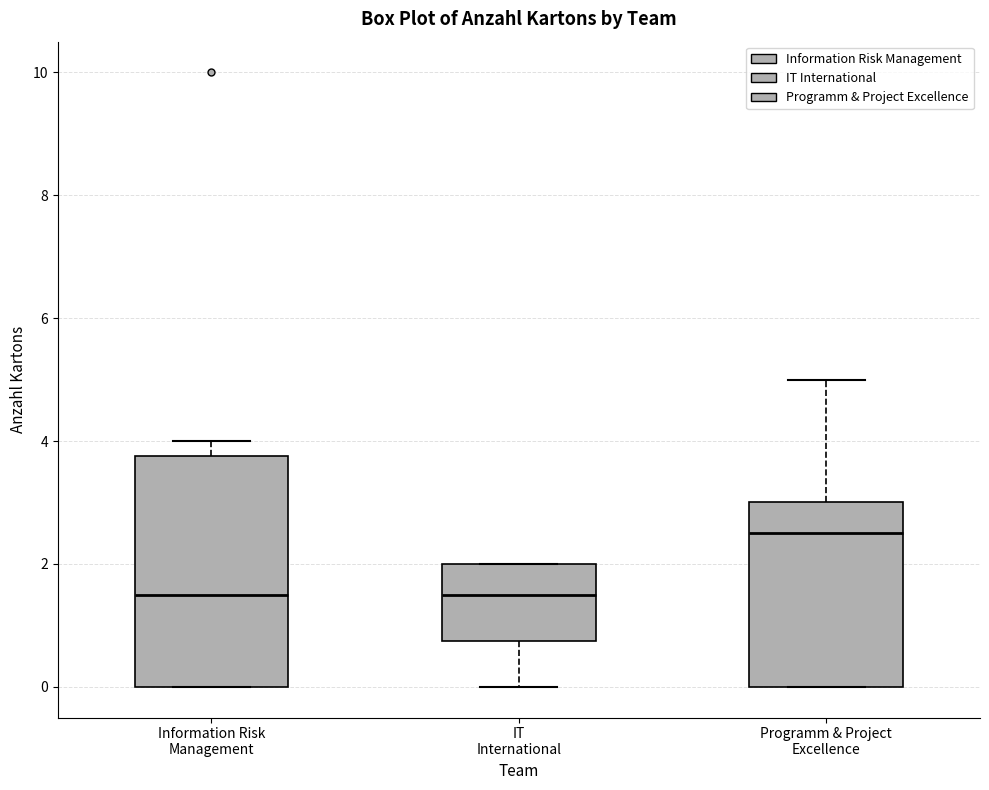

Reading left to right, transcribe this box plot: for each box, give where its median line is, the range the box spans, and where its two whiskers end, as read against the y-axis. The values are not printed on the chart, so give them approximately, as read against the axis.

Information Risk Management: median 1.6, box 0.0 to 3.8, whiskers 0.0 to 4.0
IT International: median 1.6, box 0.8 to 2.0, whiskers 0.0 to 2.0
Programm & Project Excellence: median 2.6, box 0.0 to 3.0, whiskers 0.0 to 5.0